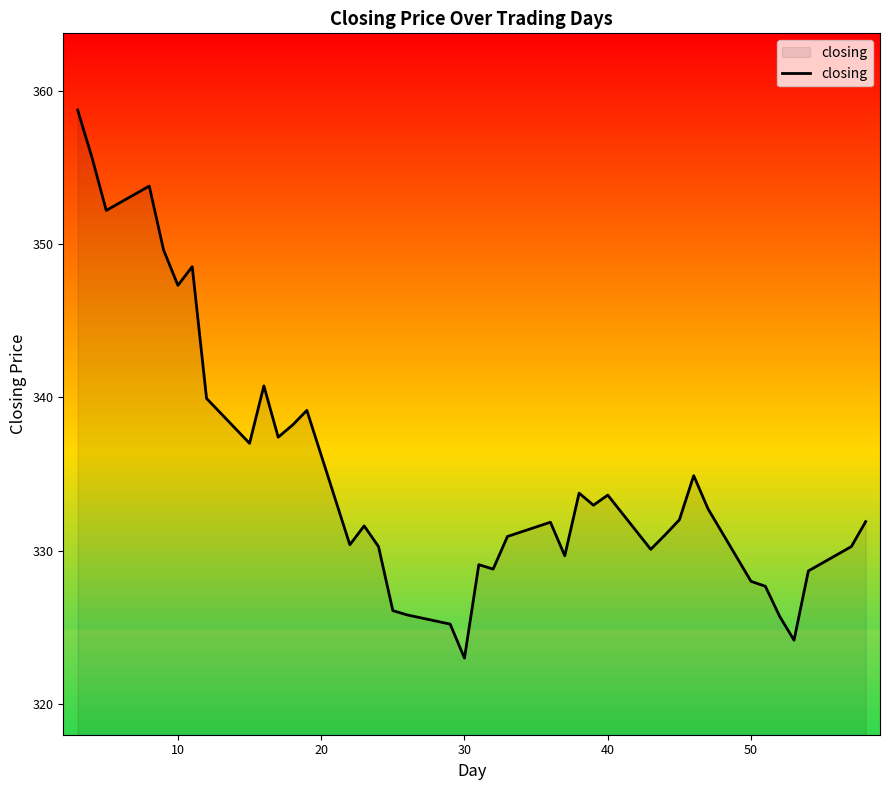

What is the difference between the maximum and minimum values?

35.8